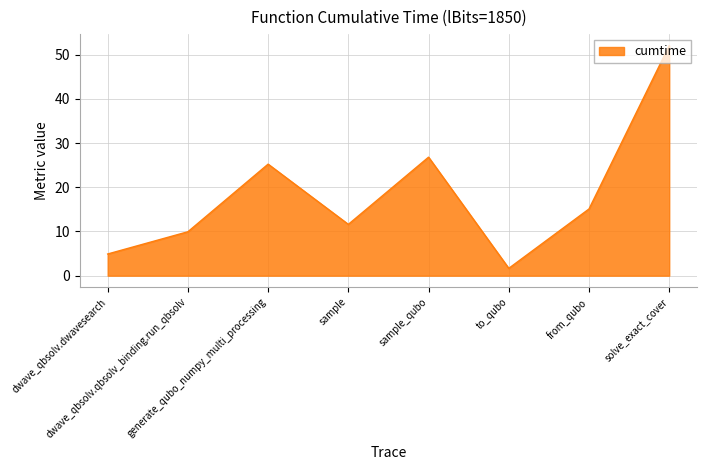

At which category does the chart reach its minimum across all series?

to_qubo